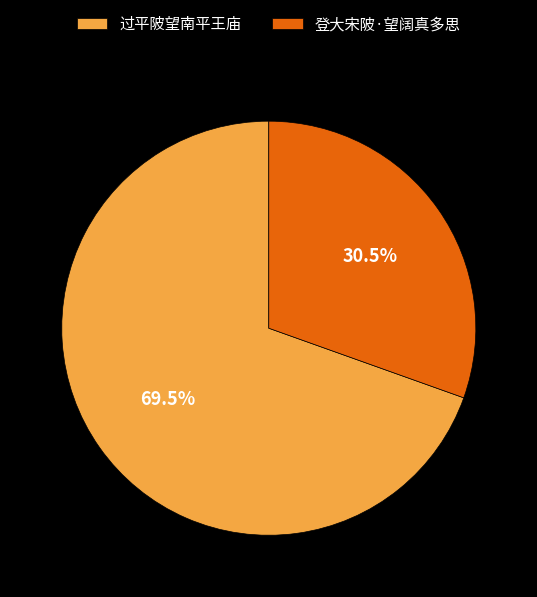

Rank the categories by value from highest to lowest.

过平陂望南平王庙, 登大宋陂·望阔真多思